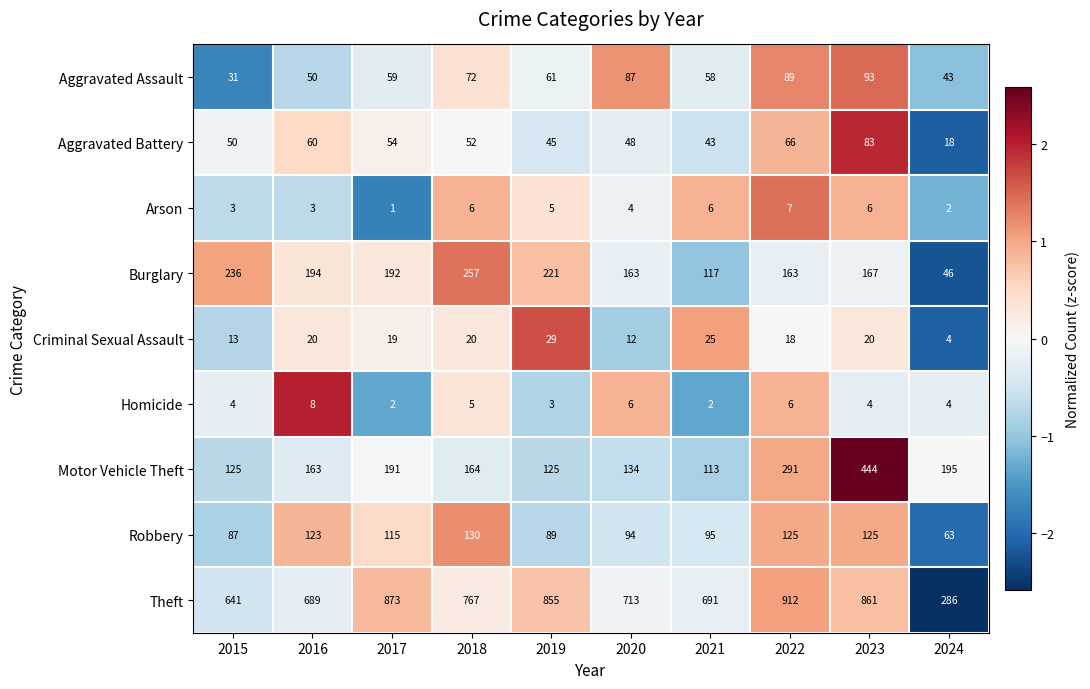

Which series has the largest range (max minus min)?

Theft